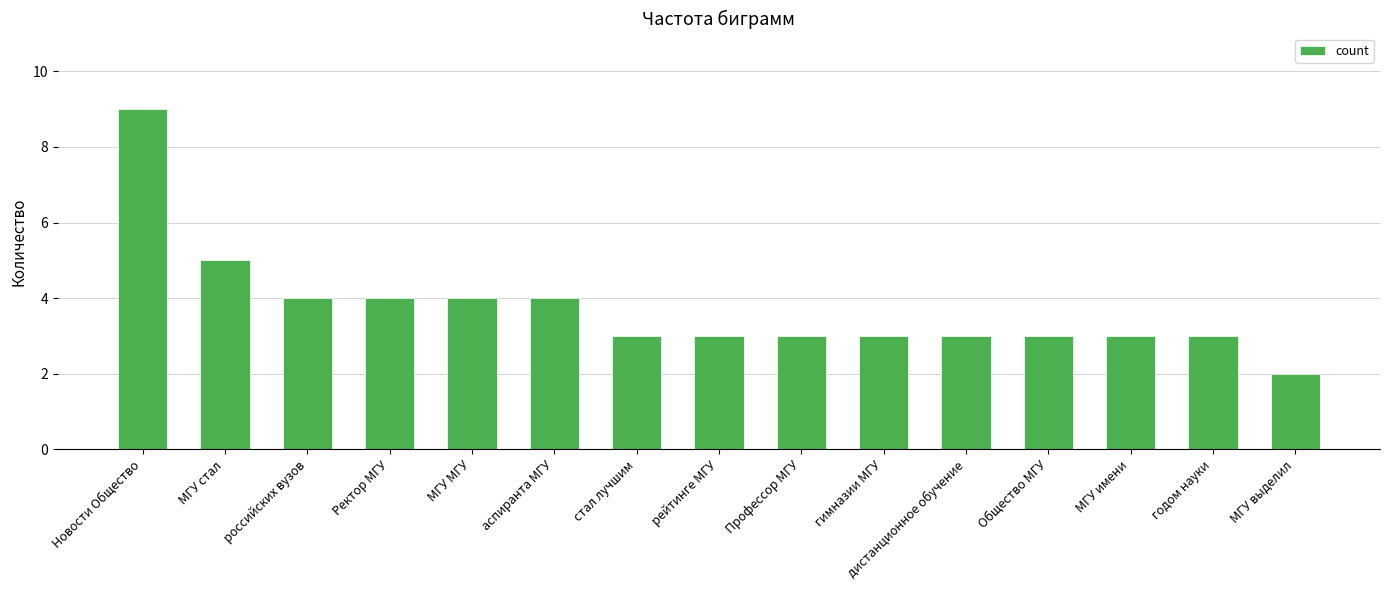

How many series are shown in this chart?

1